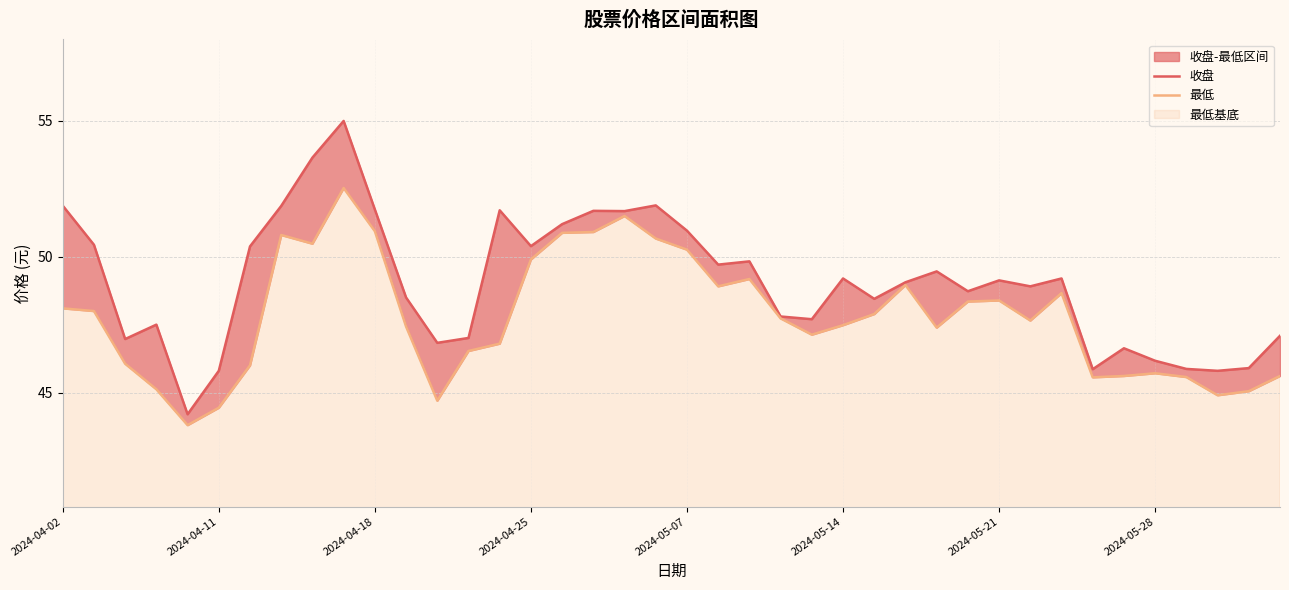

Reading left to right, list all the values displayed in this chart.

收盘: 51.9	50.4	47.0	47.5	44.2	45.8	50.4	51.9	53.6	55.0	51.7	48.5	46.8	47.0	51.7	50.4	51.2	51.7	51.7	51.9	51.0	49.7	49.8	47.8	47.7	49.2	48.5	49.1	49.5	48.7	49.1	48.9	49.2	45.9	46.6	46.2	45.9	45.8	45.9	47.1
最低: 48.1	48.0	46.1	45.1	43.8	44.4	46.0	50.8	50.5	52.5	50.9	47.4	44.7	46.5	46.8	49.9	50.9	50.9	51.5	50.7	50.3	48.9	49.2	47.7	47.1	47.5	47.9	49.0	47.4	48.4	48.4	47.6	48.7	45.6	45.6	45.7	45.6	44.9	45.0	45.6